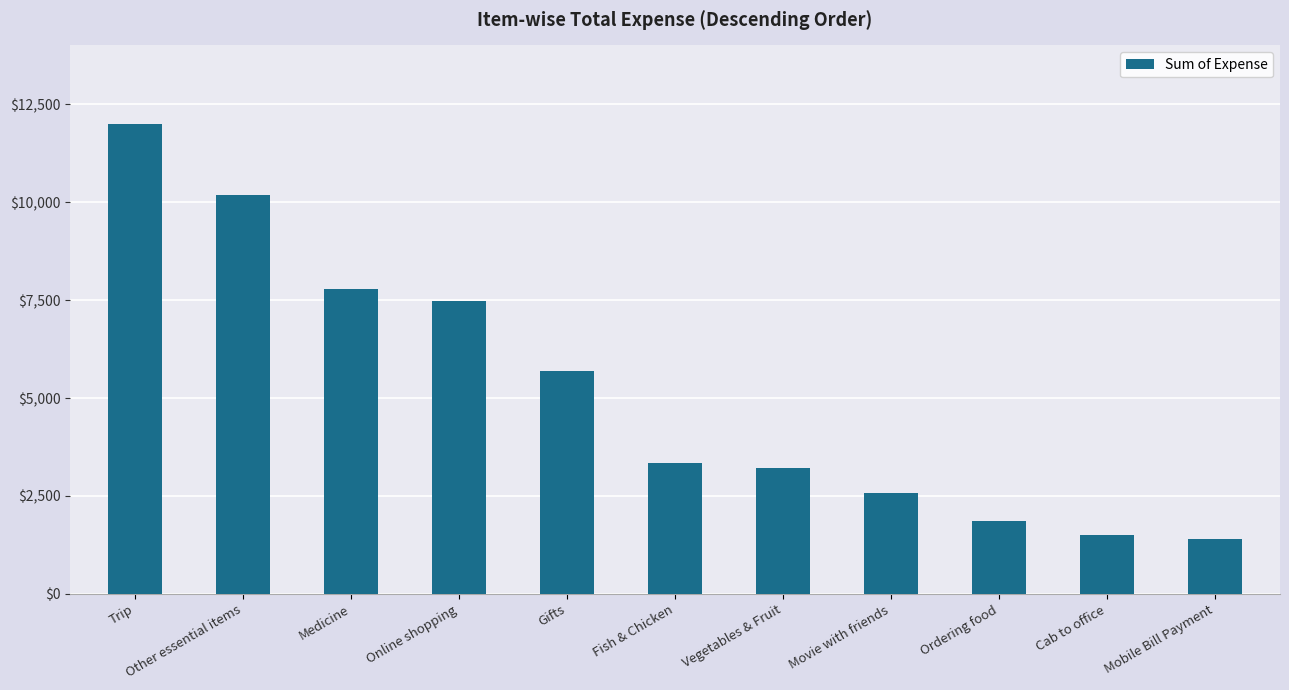

Does the chart contain any negative values?

No